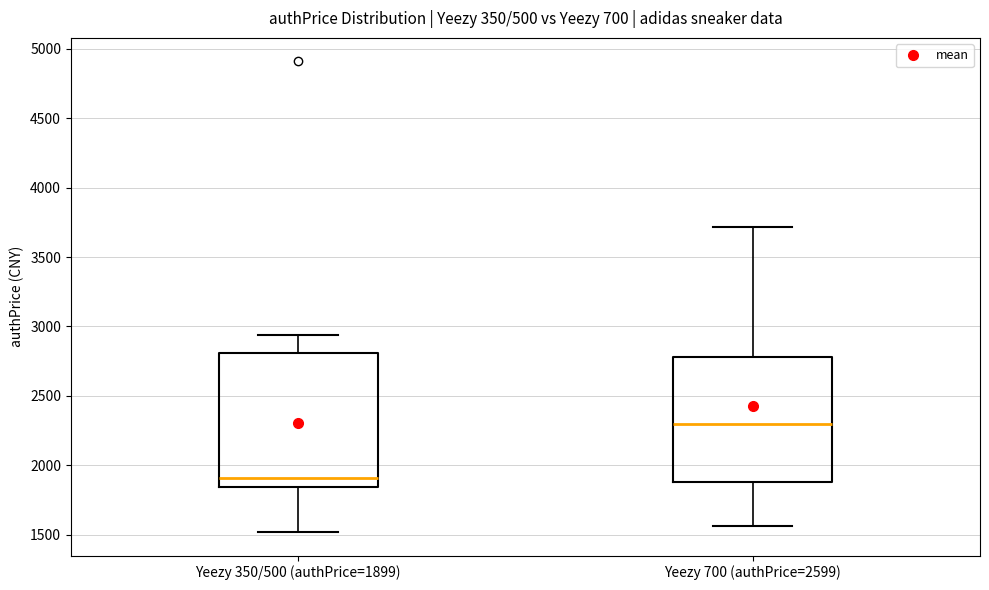

Where is the upper edge of the box for Yeezy 350/500 (authPrice=1899) on the y-axis? The values are not printed on the chart, so give them approximately, as read against the axis.

2800